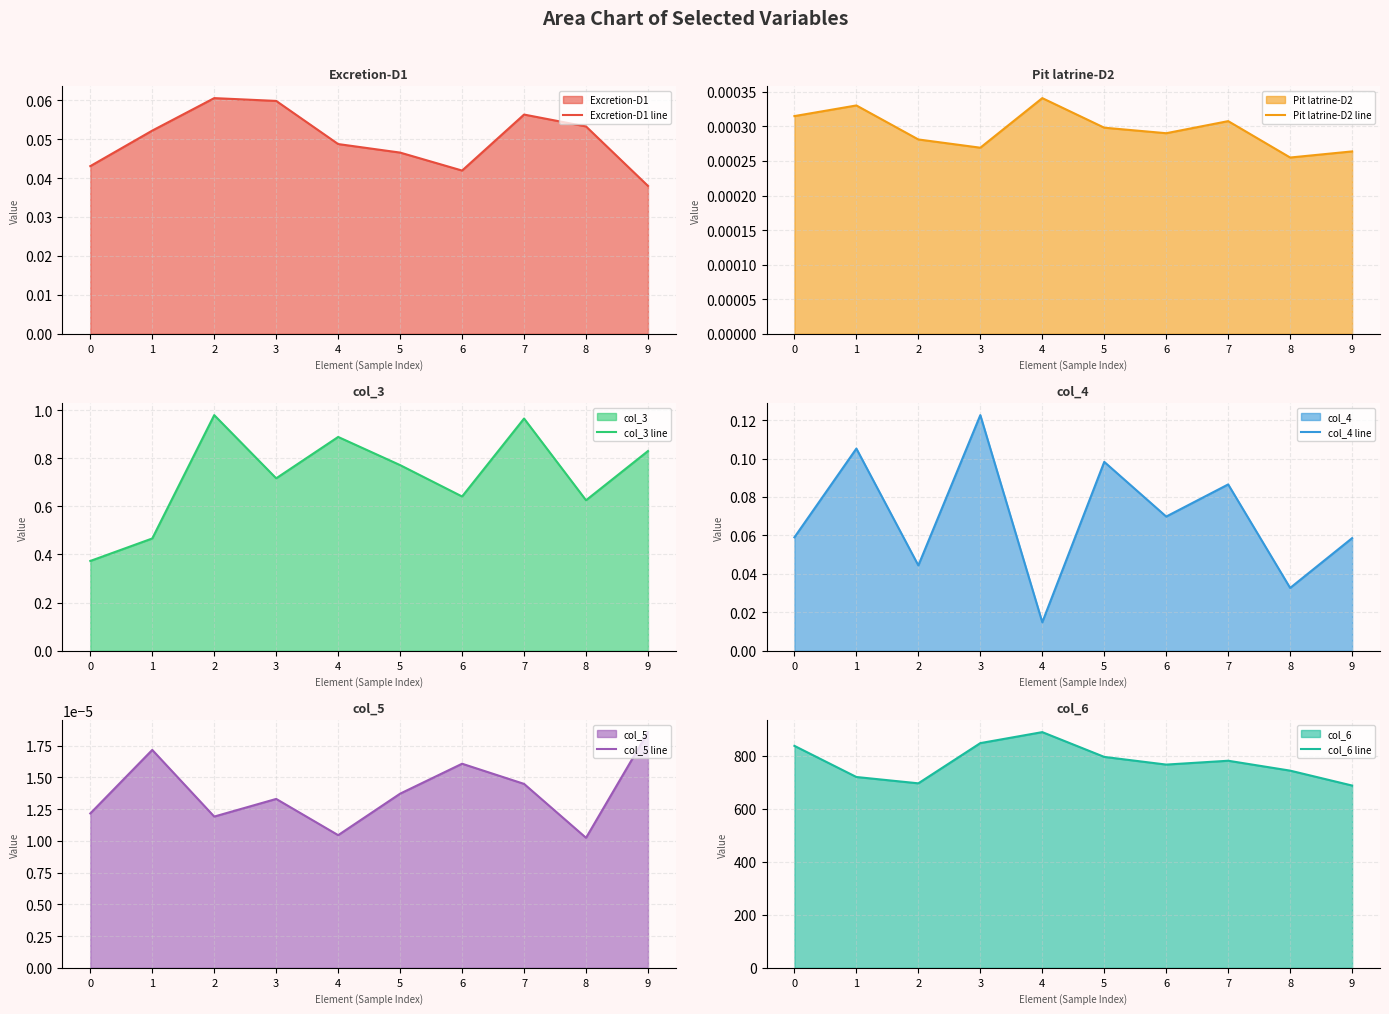

True or false: col_3 line and Excretion-D1 line cross at least once.

False